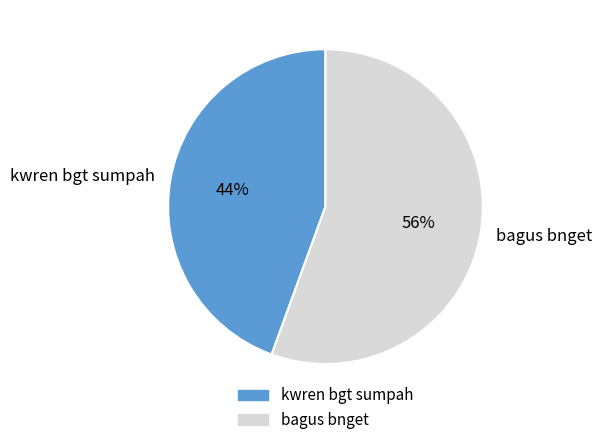

How many segments does this pie chart have?

2